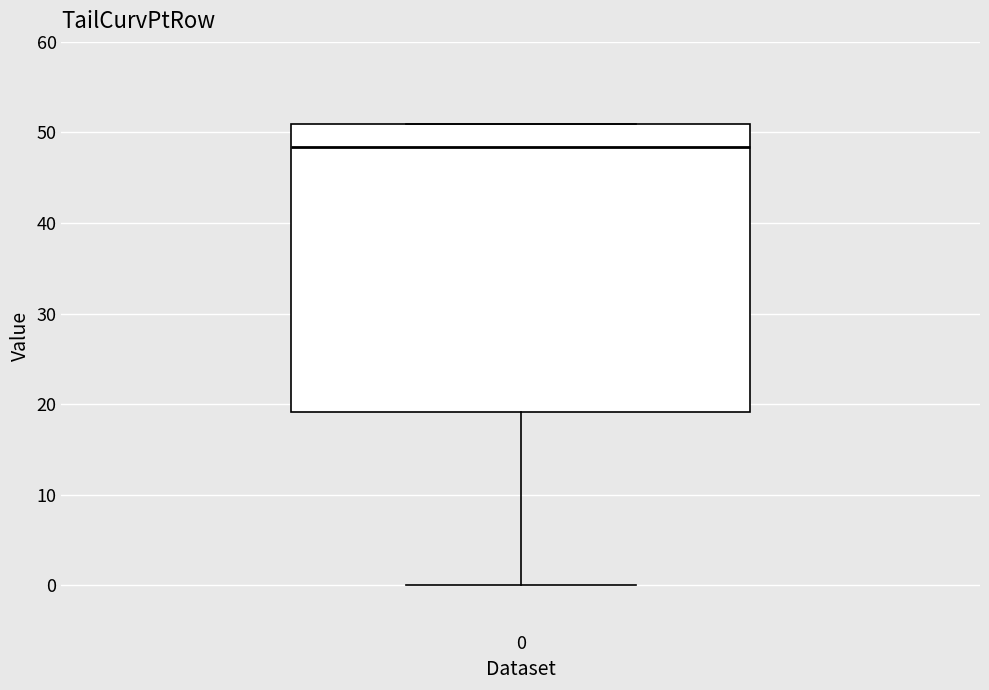

Transcribe this box plot: give where the median line is, the range the box spans, and where the two whiskers end, as read against the y-axis. The values are not printed on the chart, so give them approximately, as read against the axis.

median 48, box 19 to 51, whiskers 0 to 51